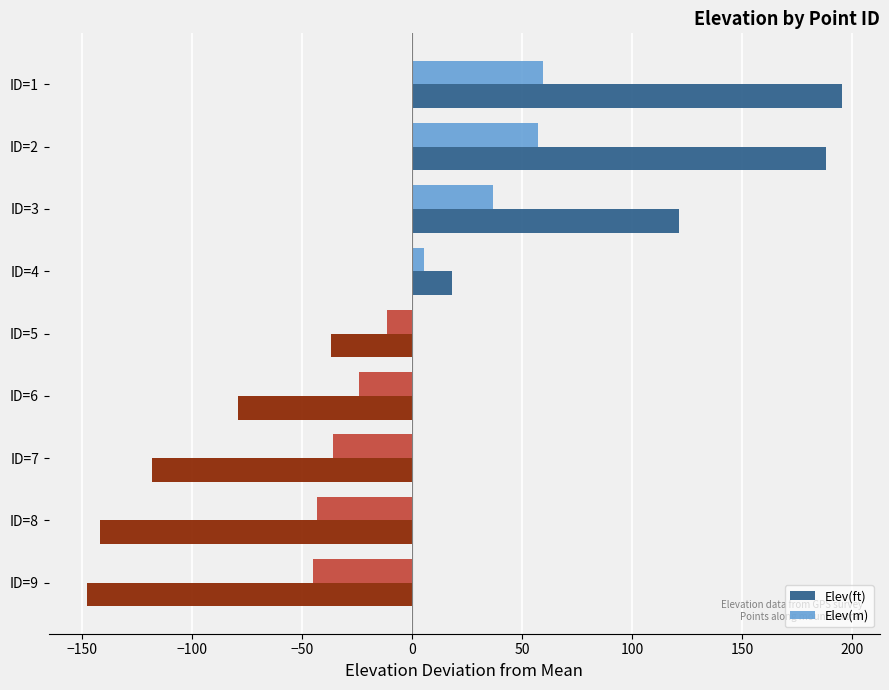

What is the greatest value displayed?

195.5